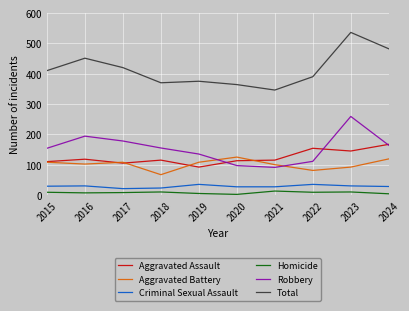

Which series has the widest spread of values?

Total